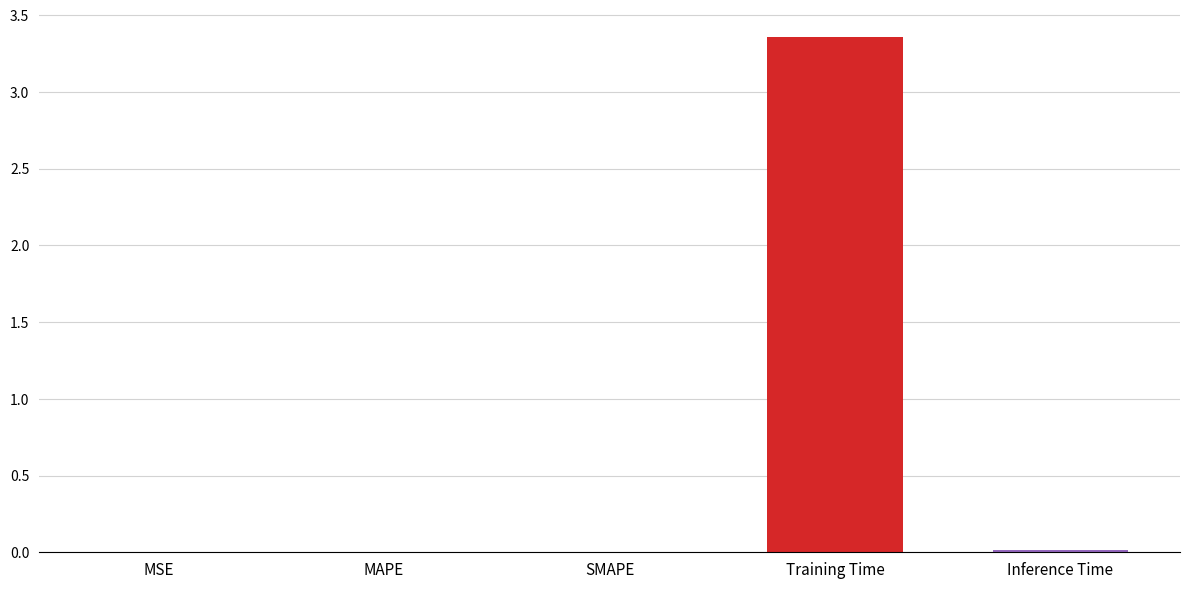

Does the chart contain stacked bars?

No